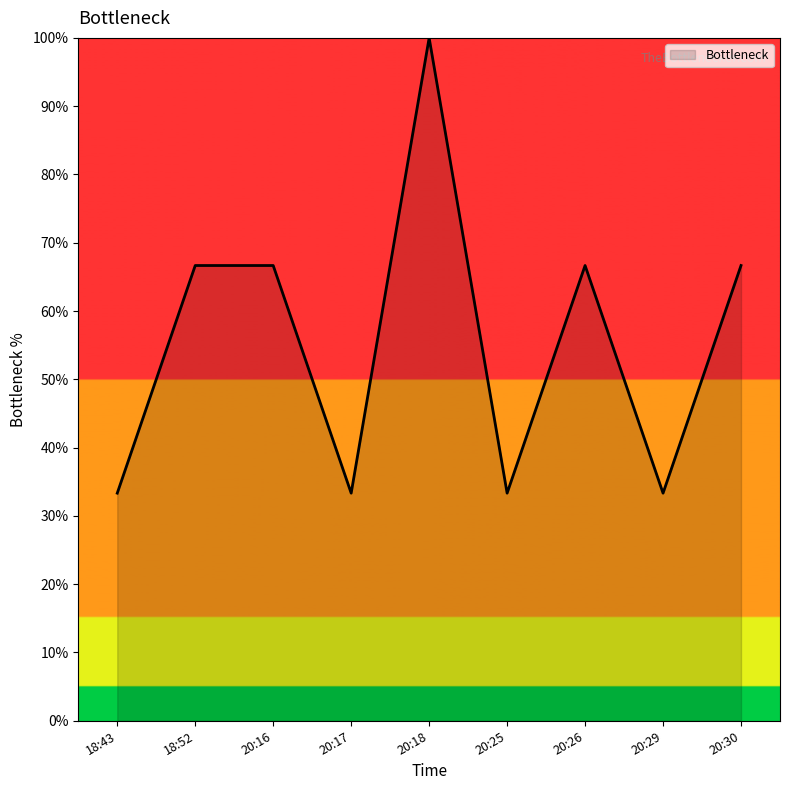

Where does the data first go above 66?

18:52